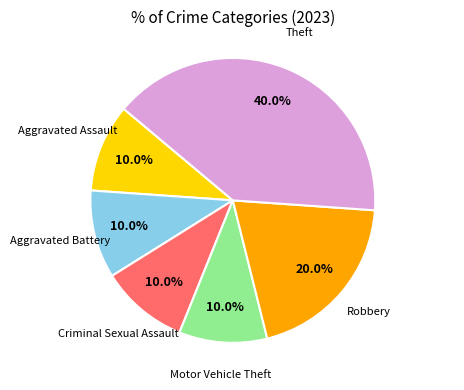

Is there any slice that represents more than half of the pie?

No